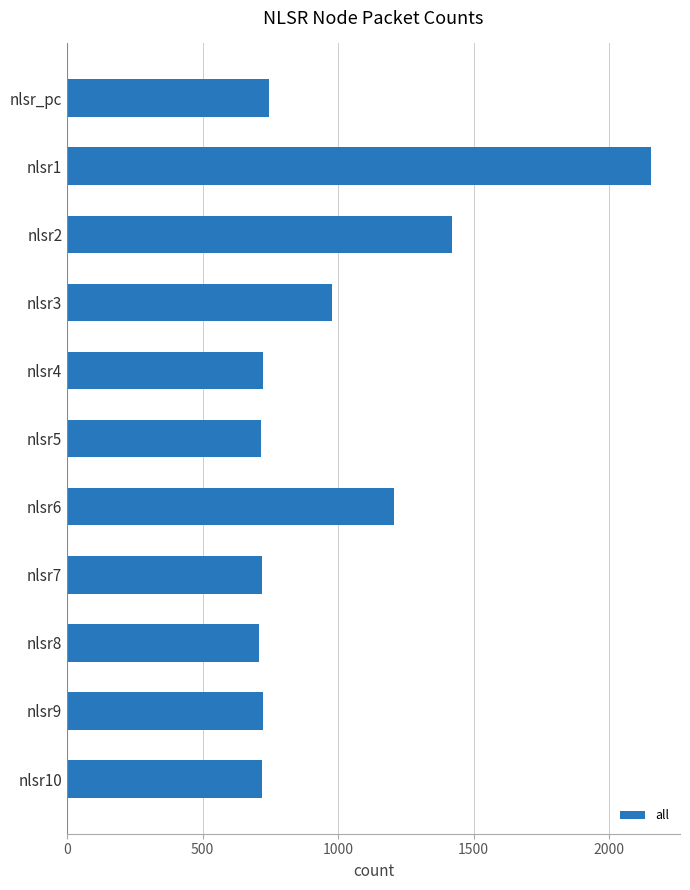

How many bars are there in total?

11